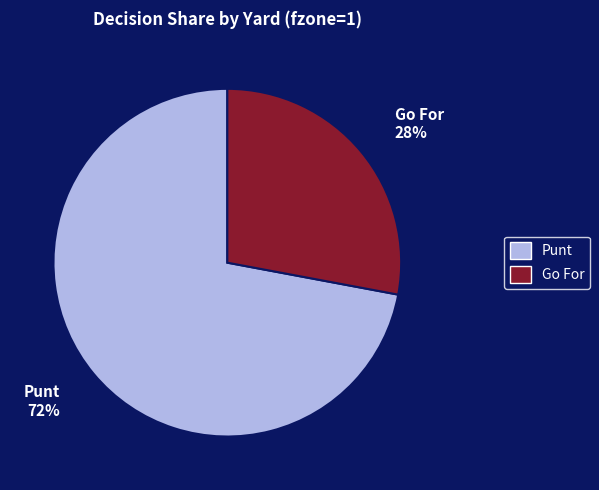

How many slices are in this pie chart?

2